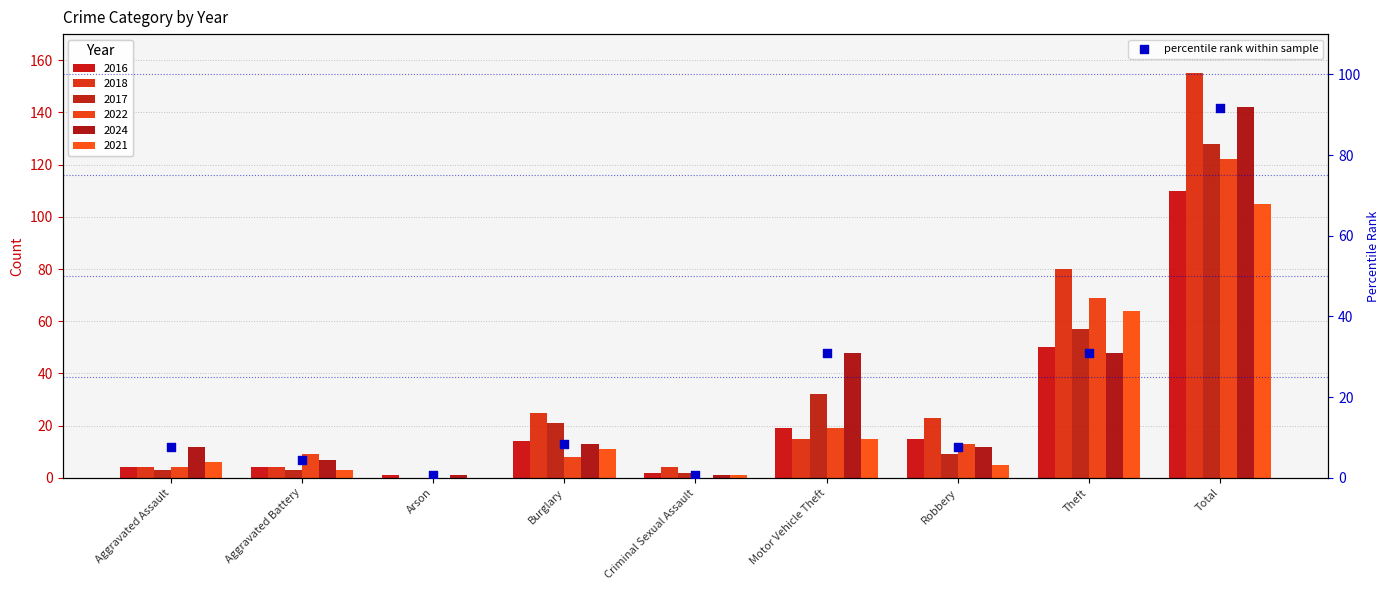

What is the ratio of the value at Motor Vehicle Theft to the value at Theft?

1.0